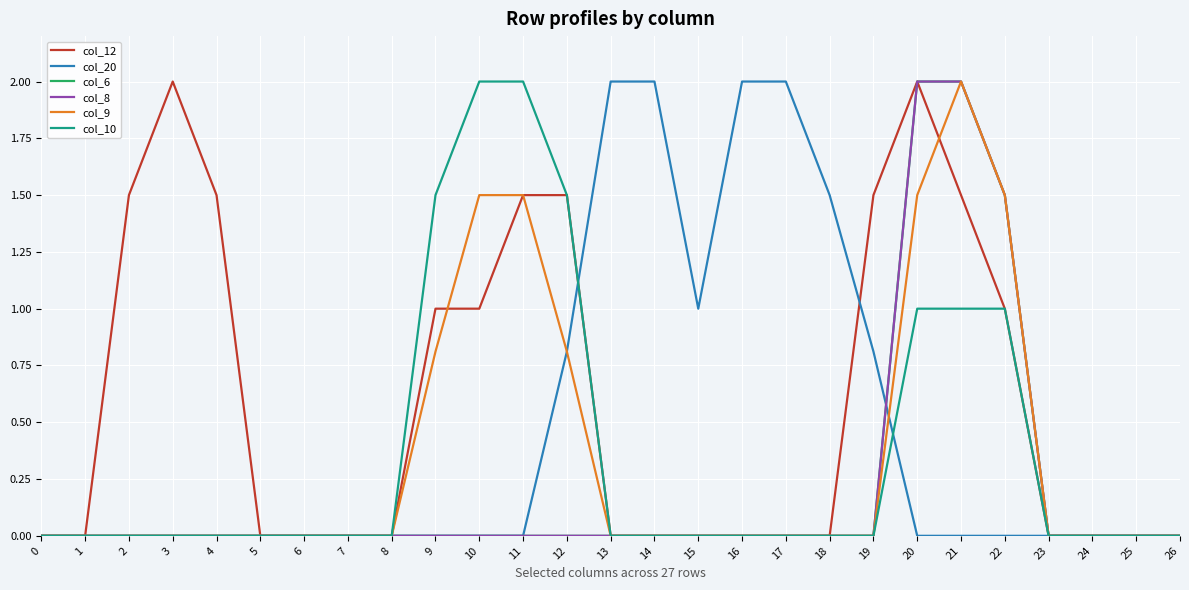

Is it true that col_6 equals 0.9 at 23?

False